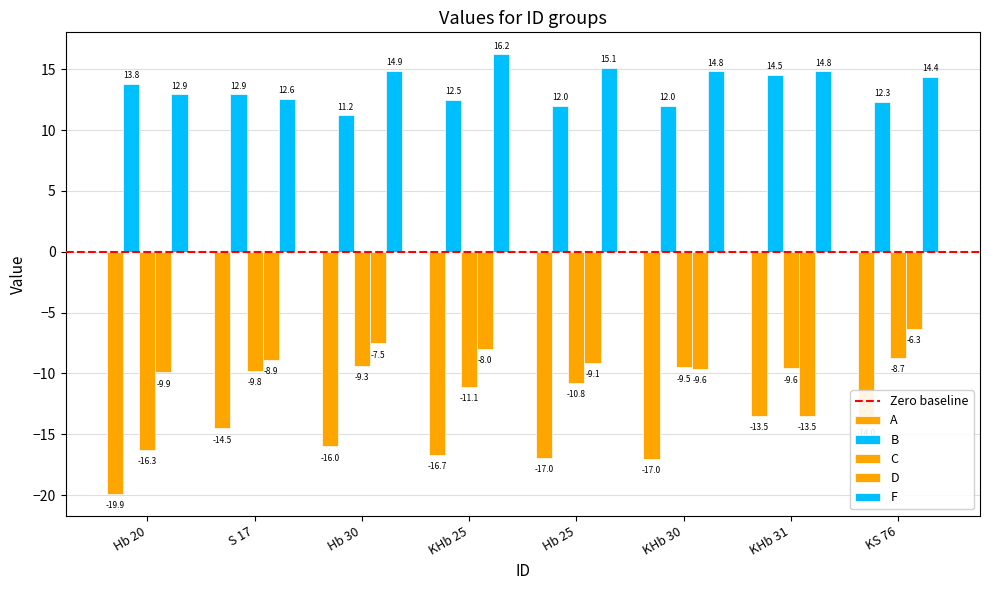

Does the chart contain stacked bars?

No